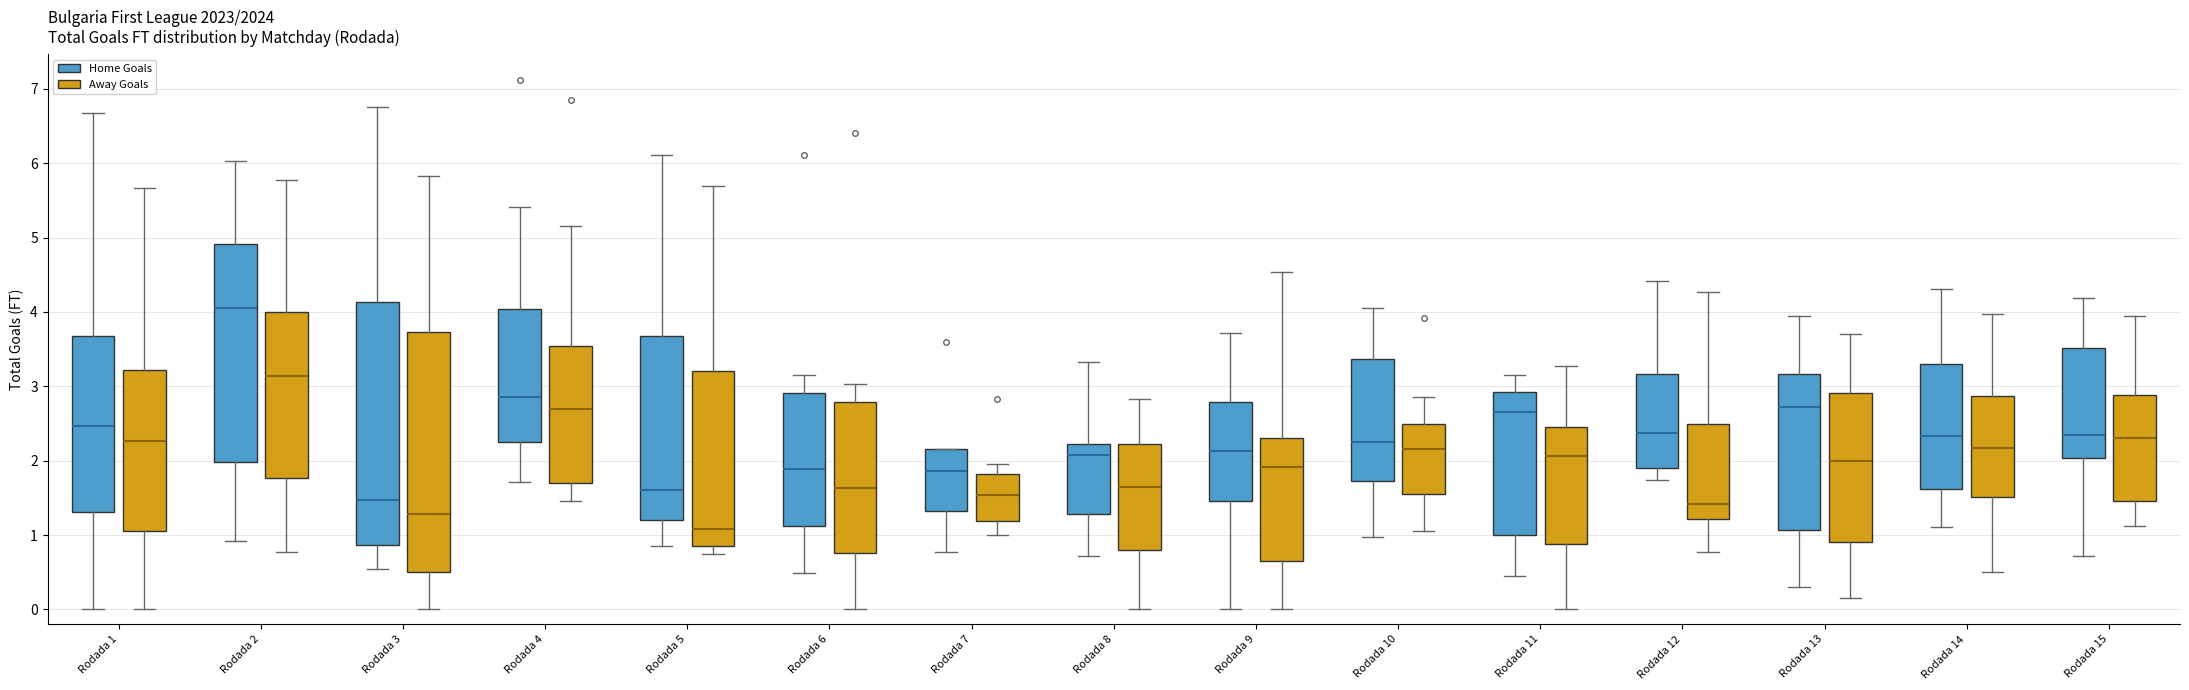

Reading left to right, read every box against the y-axis: the position of its median line, the range the box covers, and the ends of its whiskers. The values are not printed on the chart, so give them approximately, as read against the axis.

Rodada 1 (Home Goals): median 2.5, box 1.3 to 3.7, whiskers 0.0 to 6.7
Rodada 1 (Away Goals): median 2.3, box 1.1 to 3.2, whiskers 0.0 to 5.7
Rodada 2 (Home Goals): median 4.0, box 2.0 to 4.9, whiskers 0.9 to 6.0
Rodada 2 (Away Goals): median 3.1, box 1.8 to 4.0, whiskers 0.8 to 5.8
Rodada 3 (Home Goals): median 1.5, box 0.9 to 4.1, whiskers 0.5 to 6.8
Rodada 3 (Away Goals): median 1.3, box 0.5 to 3.7, whiskers 0.0 to 5.8
Rodada 4 (Home Goals): median 2.9, box 2.3 to 4.0, whiskers 1.7 to 5.4
Rodada 4 (Away Goals): median 2.7, box 1.7 to 3.5, whiskers 1.5 to 5.2
Rodada 5 (Home Goals): median 1.6, box 1.2 to 3.7, whiskers 0.8 to 6.1
Rodada 5 (Away Goals): median 1.1, box 0.9 to 3.2, whiskers 0.8 to 5.7
Rodada 6 (Home Goals): median 1.9, box 1.1 to 2.9, whiskers 0.5 to 3.2
Rodada 6 (Away Goals): median 1.6, box 0.8 to 2.8, whiskers 0.0 to 3.0
Rodada 7 (Home Goals): median 1.9, box 1.3 to 2.2, whiskers 0.8 to 2.2
Rodada 7 (Away Goals): median 1.5, box 1.2 to 1.8, whiskers 1.0 to 2.0
Rodada 8 (Home Goals): median 2.1, box 1.3 to 2.2, whiskers 0.7 to 3.3
Rodada 8 (Away Goals): median 1.6, box 0.8 to 2.2, whiskers 0.0 to 2.8
Rodada 9 (Home Goals): median 2.1, box 1.5 to 2.8, whiskers 0.0 to 3.7
Rodada 9 (Away Goals): median 1.9, box 0.7 to 2.3, whiskers 0.0 to 4.5
Rodada 10 (Home Goals): median 2.2, box 1.7 to 3.4, whiskers 1.0 to 4.1
Rodada 10 (Away Goals): median 2.2, box 1.6 to 2.5, whiskers 1.0 to 2.9
Rodada 11 (Home Goals): median 2.7, box 1.0 to 2.9, whiskers 0.5 to 3.2
Rodada 11 (Away Goals): median 2.1, box 0.9 to 2.4, whiskers 0.0 to 3.3
Rodada 12 (Home Goals): median 2.4, box 1.9 to 3.2, whiskers 1.7 to 4.4
Rodada 12 (Away Goals): median 1.4, box 1.2 to 2.5, whiskers 0.8 to 4.3
Rodada 13 (Home Goals): median 2.7, box 1.1 to 3.2, whiskers 0.3 to 3.9
Rodada 13 (Away Goals): median 2.0, box 0.9 to 2.9, whiskers 0.2 to 3.7
Rodada 14 (Home Goals): median 2.3, box 1.6 to 3.3, whiskers 1.1 to 4.3
Rodada 14 (Away Goals): median 2.2, box 1.5 to 2.9, whiskers 0.5 to 4.0
Rodada 15 (Home Goals): median 2.3, box 2.0 to 3.5, whiskers 0.7 to 4.2
Rodada 15 (Away Goals): median 2.3, box 1.5 to 2.9, whiskers 1.1 to 3.9